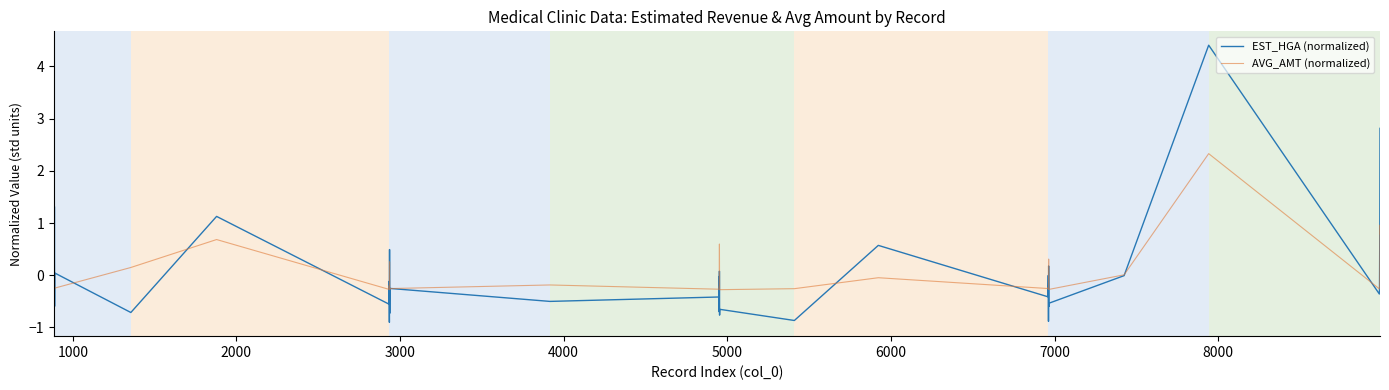

What is the greatest value displayed?

4.4